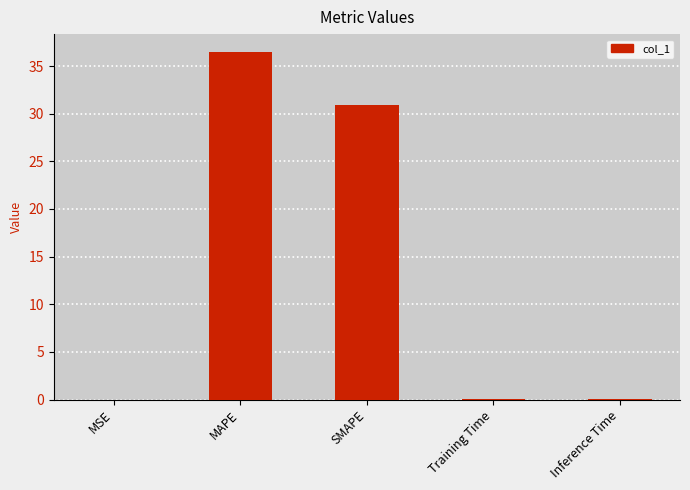

How many series are shown in this chart?

1